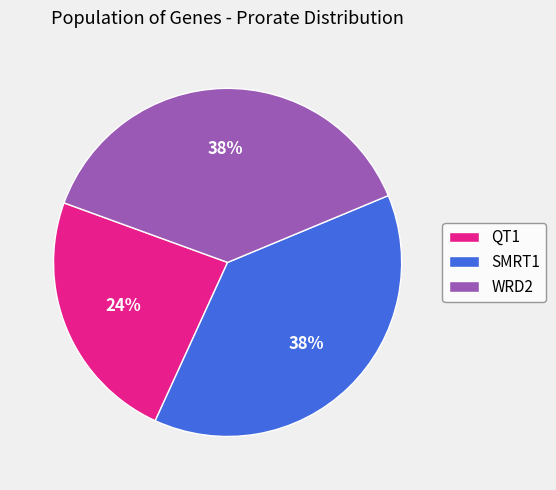

How many segments does this pie chart have?

3